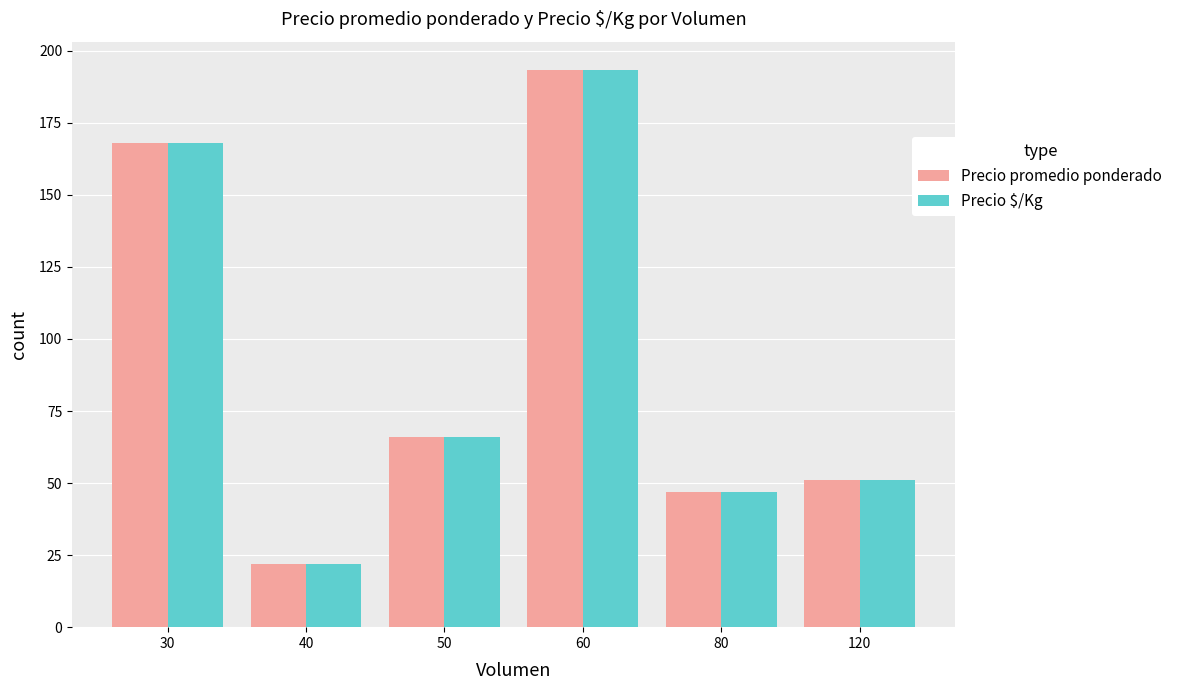

At which category is the sum across all series the highest?

60